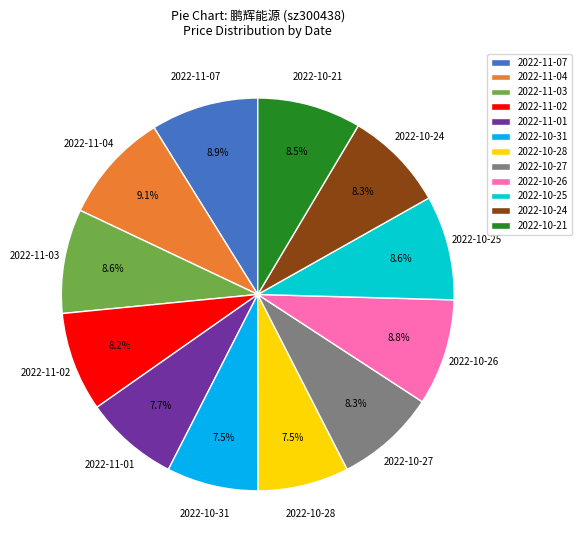

Is there any slice that represents more than half of the pie?

No